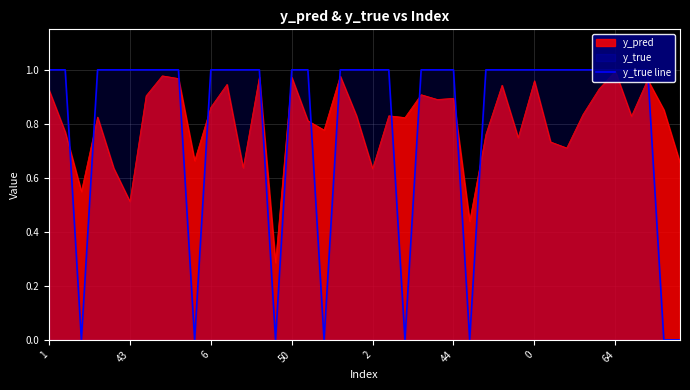

What is the label of the 17th point from the left?

16